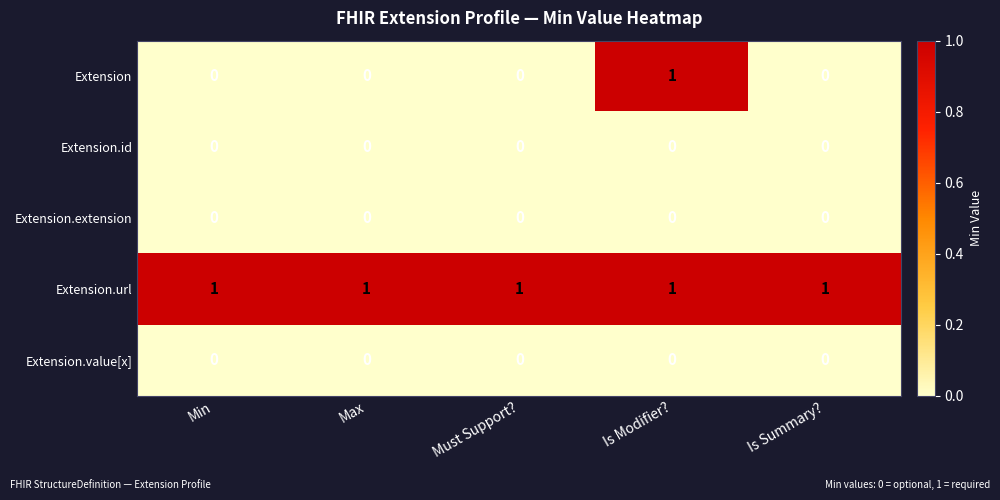

Reading right to left, list all the values displayed in this chart.

Extension: 0	1	0	0	0
Extension.id: 0	0	0	0	0
Extension.extension: 0	0	0	0	0
Extension.url: 1	1	1	1	1
Extension.value[x]: 0	0	0	0	0